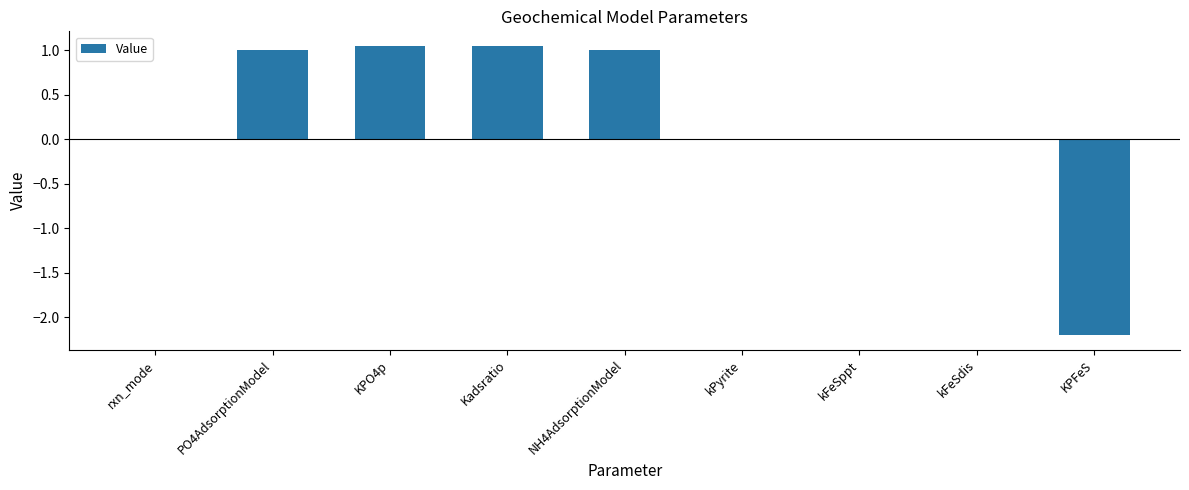

What is the change in value from PO4AdsorptionModel to KPFeS?

-3.2